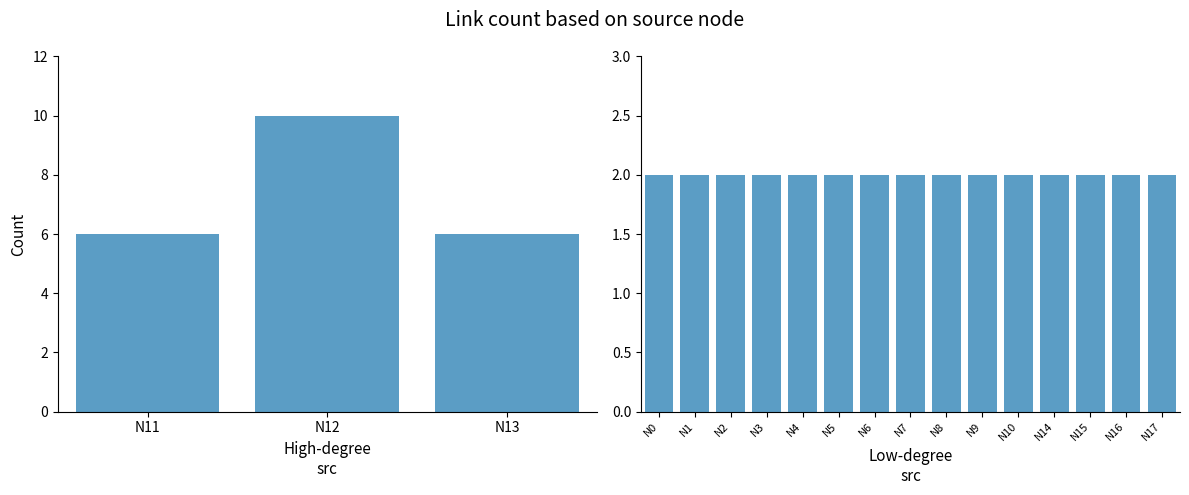

What is the difference between the maximum and minimum values?

8